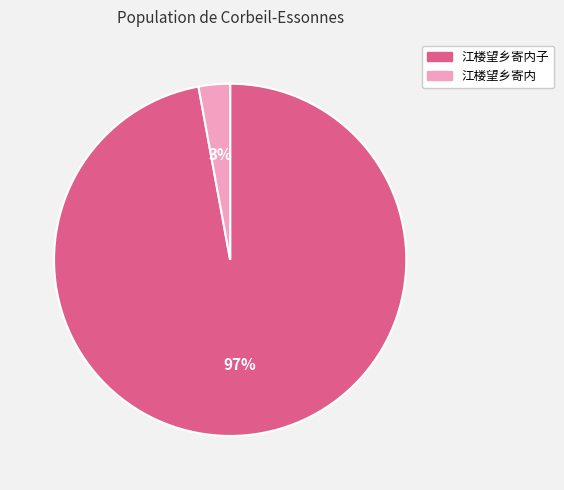

To the nearest percent, what is the average slice percentage?

50%